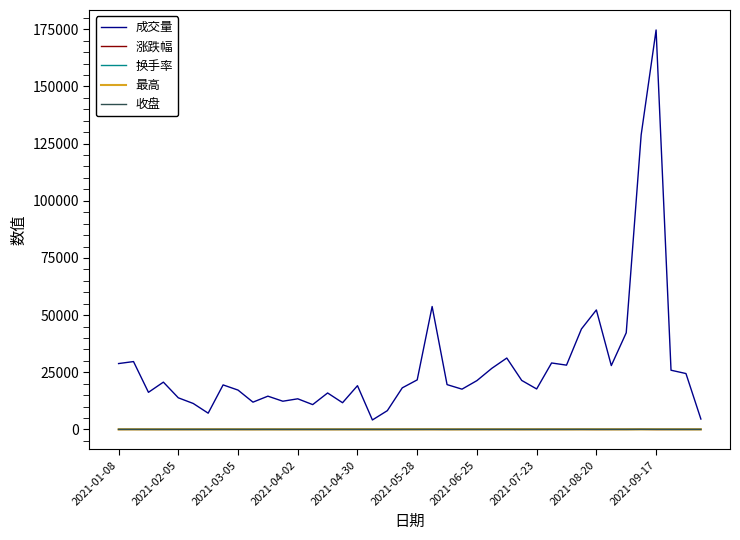

Which series has the largest total across all categories?

成交量